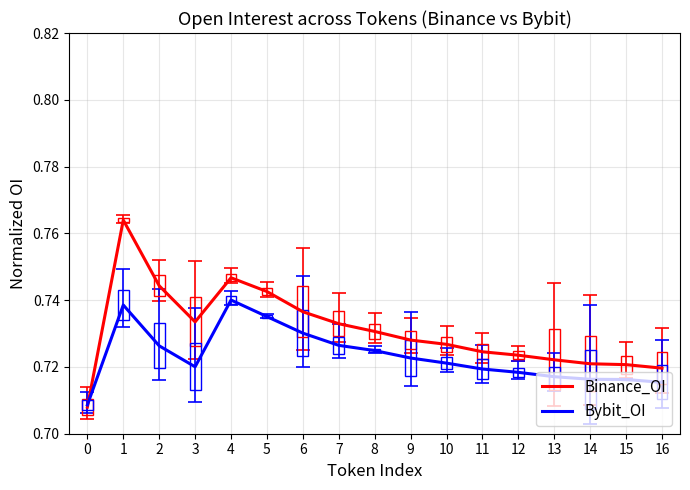

Which series ends up on top after the final intersection of Binance_OI and Bybit_OI?

Binance_OI